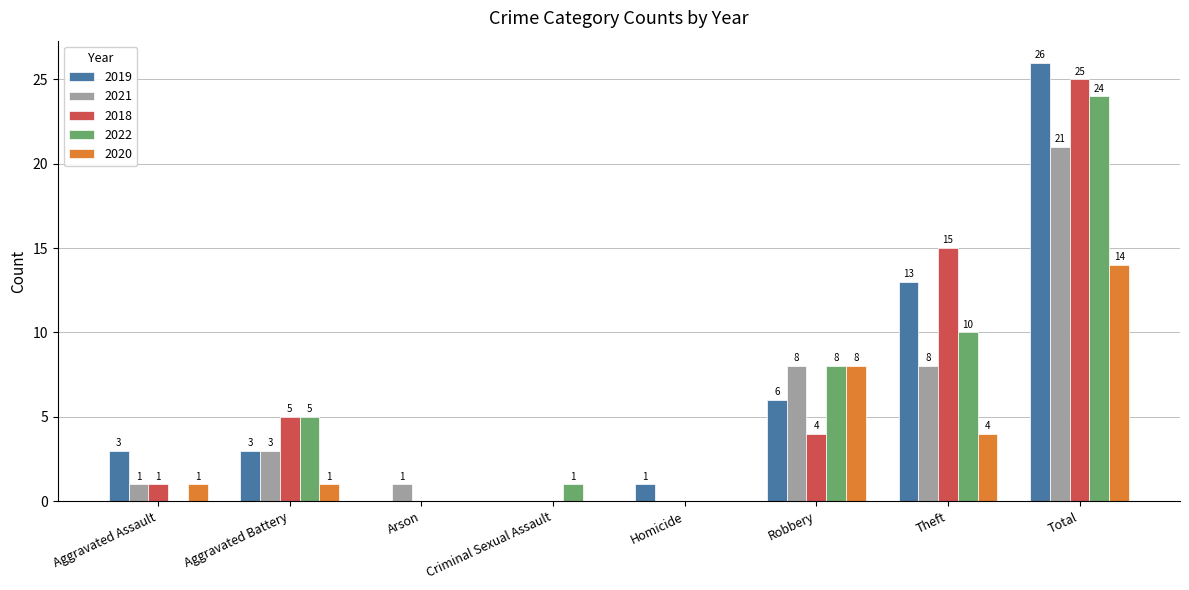

Count the number of categories in the chart.

8